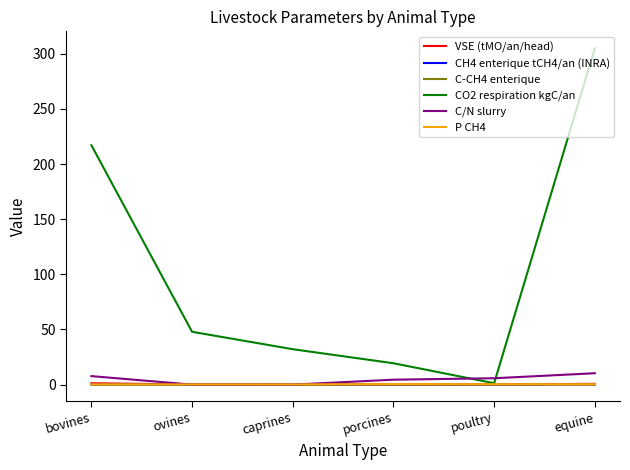

Is the value of CH4 enterique tCH4/an (INRA) at equine greater than the value of C/N slurry at bovines?

No